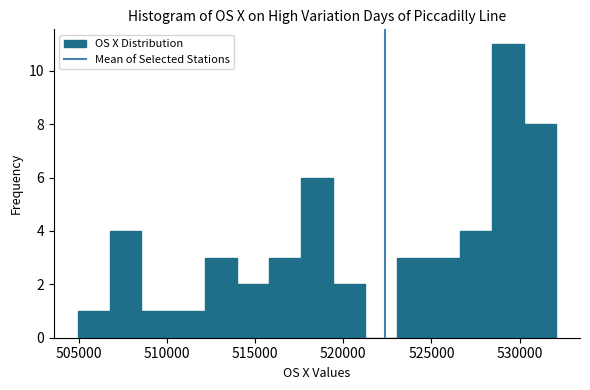

Read against the x-axis, roughly where is the centre of the tallest bar?

529500